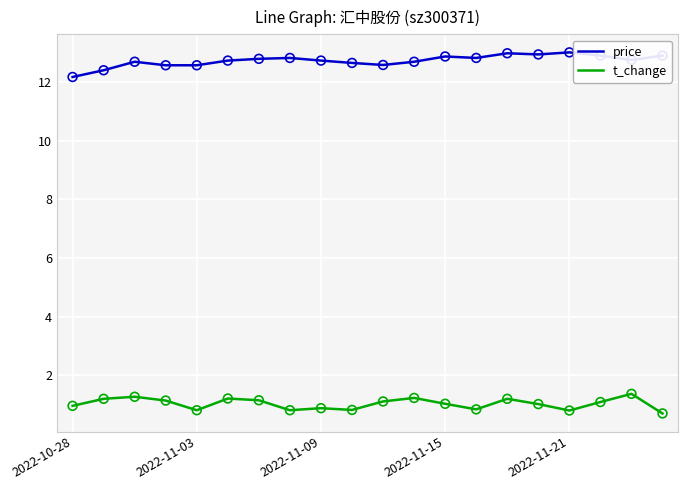

True or false: t_change and price intersect in this chart.

False